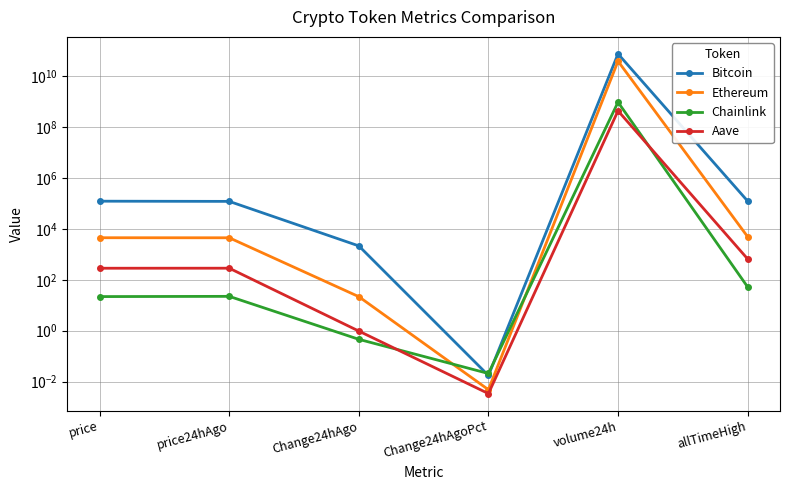

True or false: Aave and Bitcoin intersect in this chart.

False